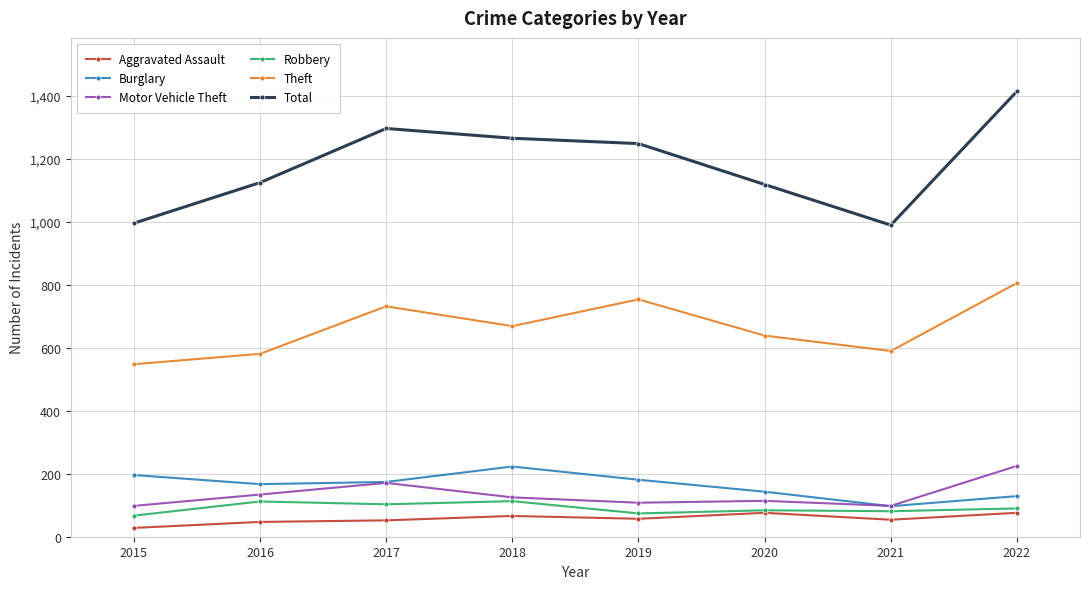

What value does the Robbery series have at 2021, to the nearest 10?

80